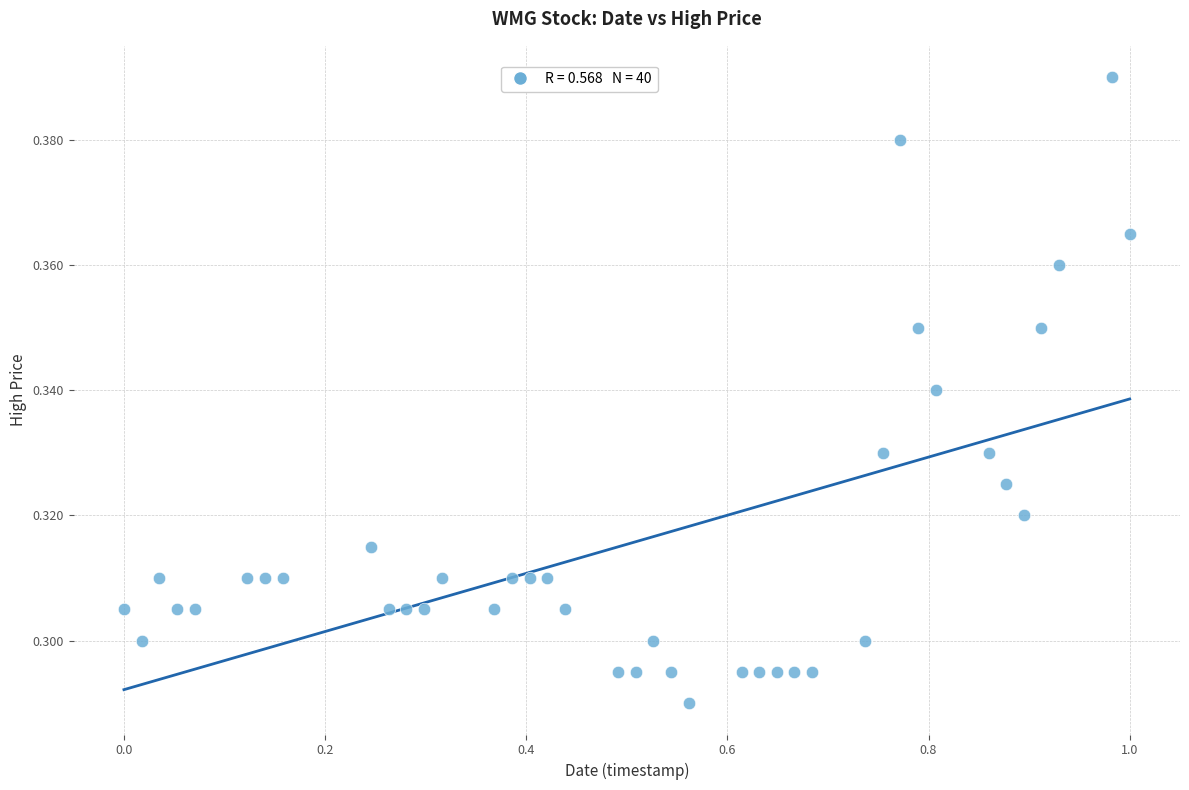

What is the range of X values (max minus min)?

1.0